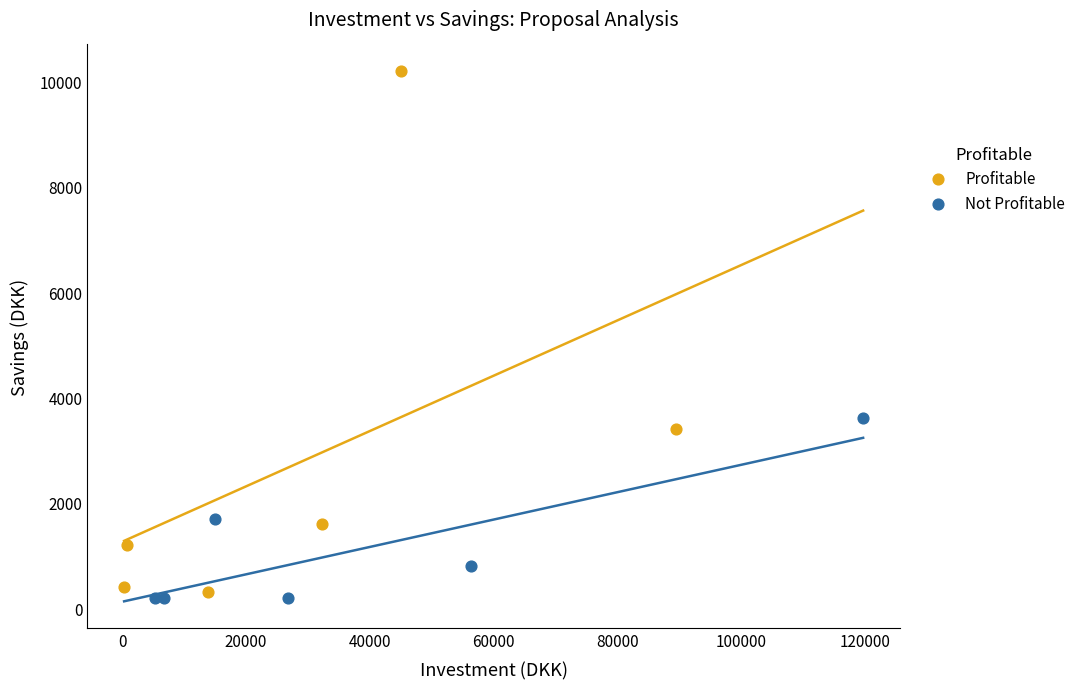

Which series reaches the minimum Y coordinate?

Not Profitable